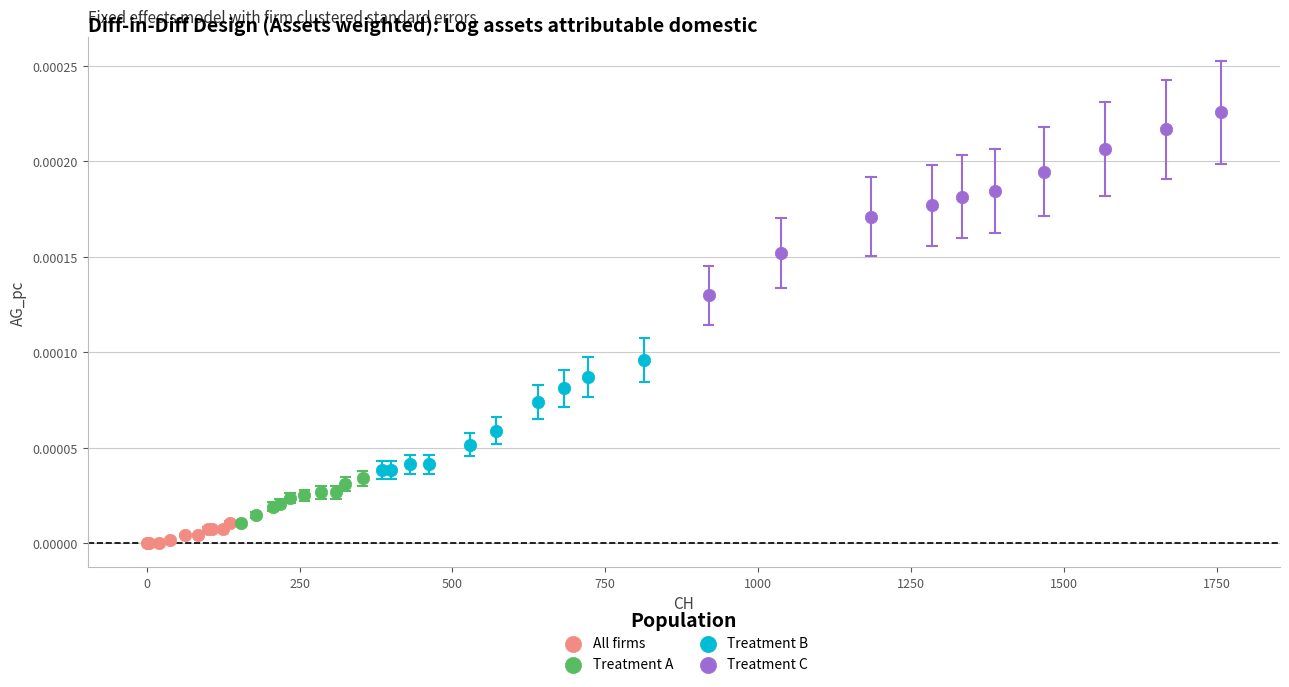

Which series has the widest spread of Y values?

Treatment C